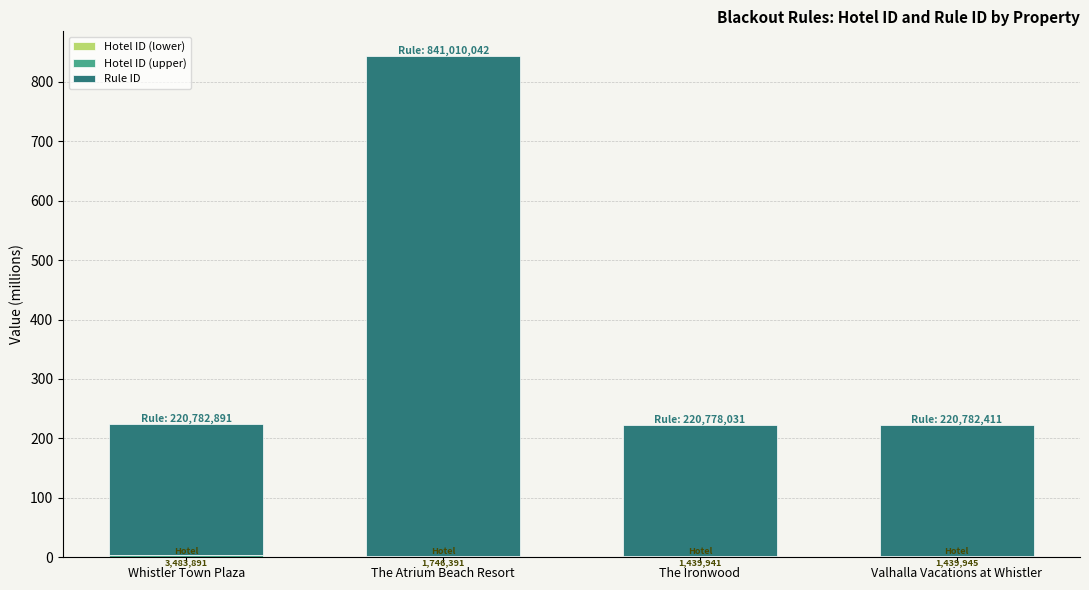

How many distinct data groups are displayed?

3